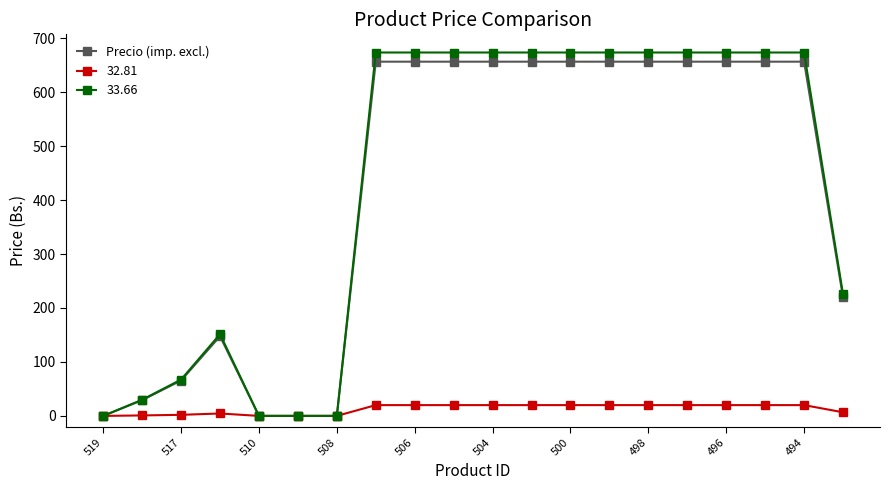

Is this an area chart (filled region under the line)?

No